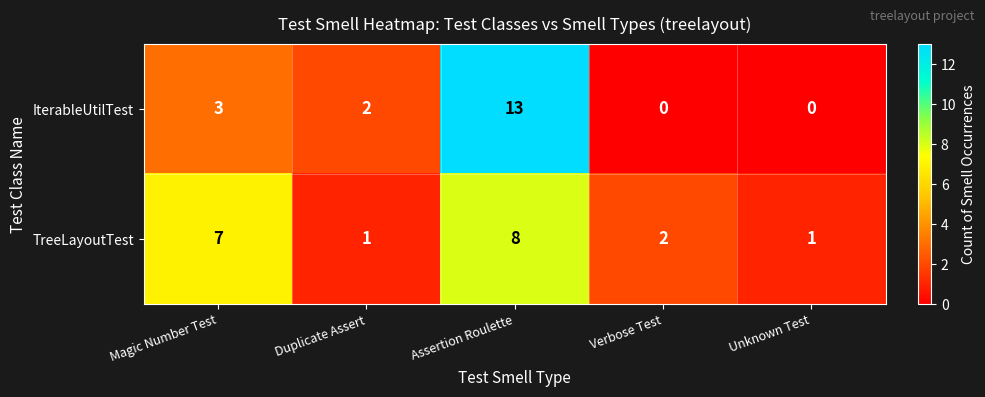

How many values in the IterableUtilTest series are below 2?

2